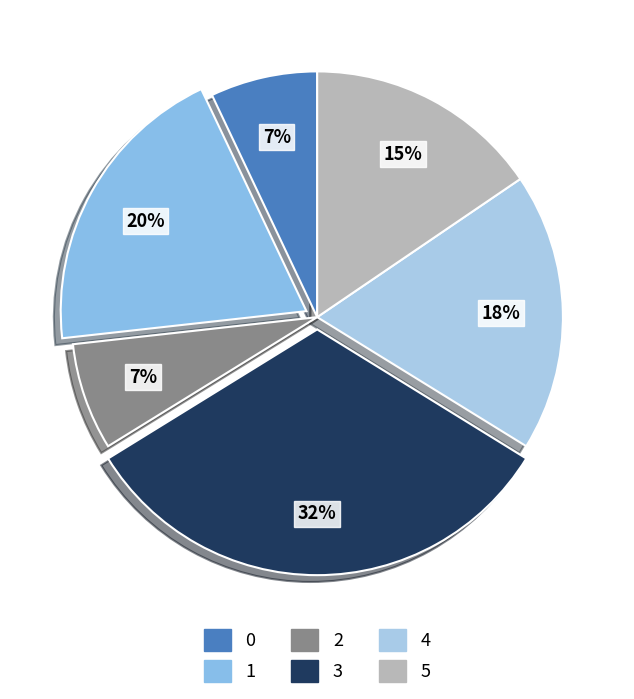

Does any single category account for the majority?

No